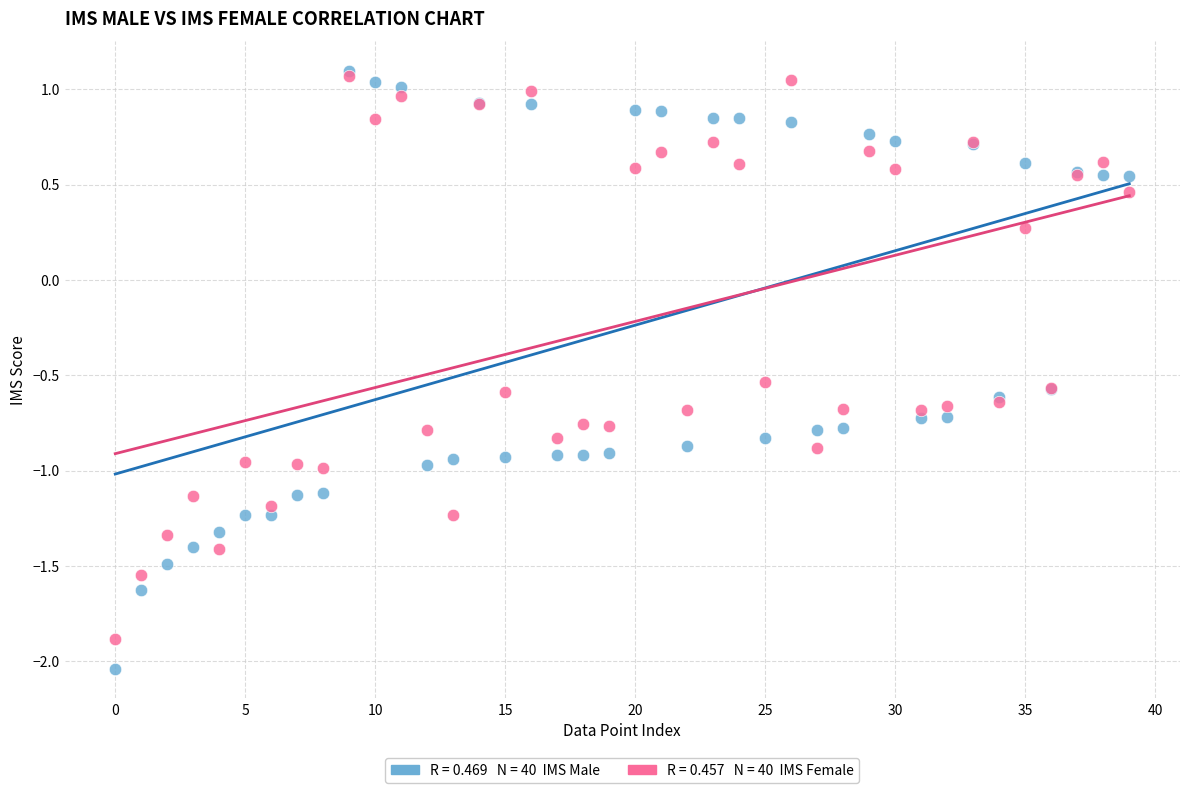

Across all series, what Y value is closest to 0?

0.3